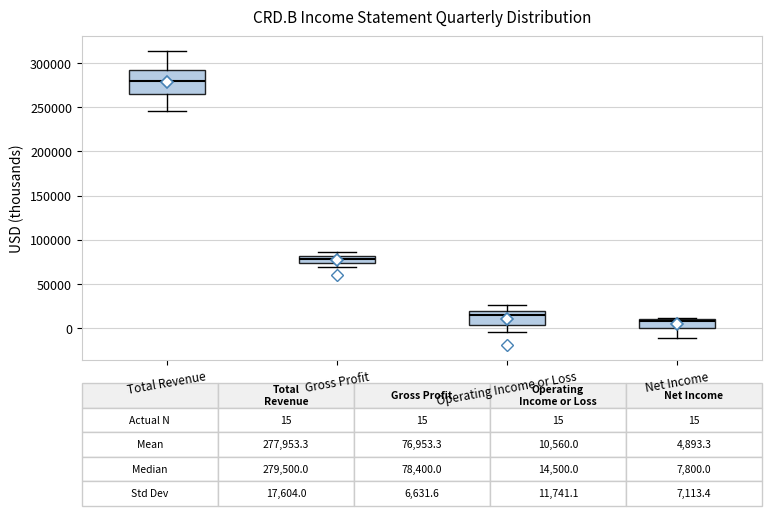

Which box's median line is the lowest?

Net Income